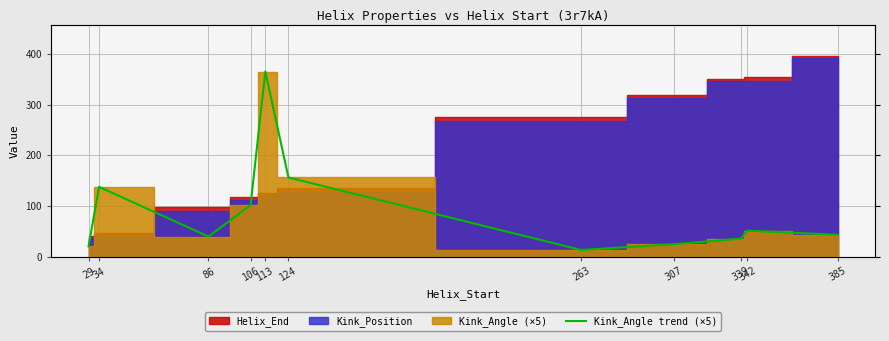

How many interior local valleys (lower than both neighbors) does the data have?

2